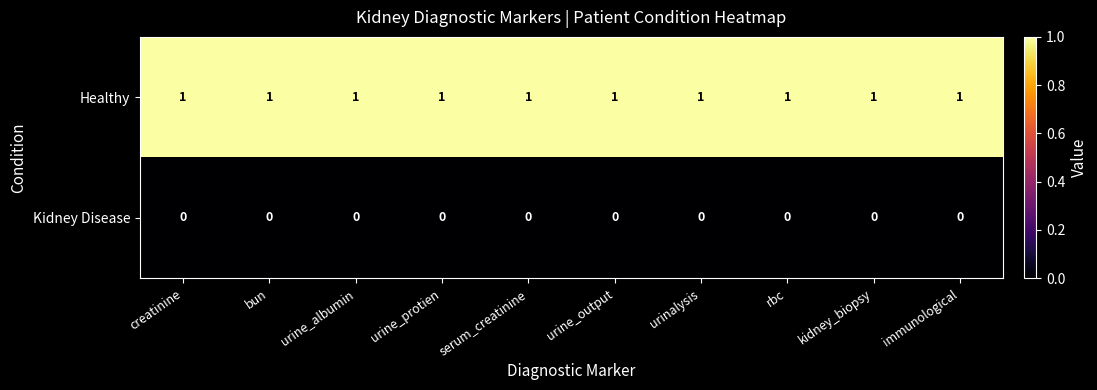

Count the number of data series in this chart.

2